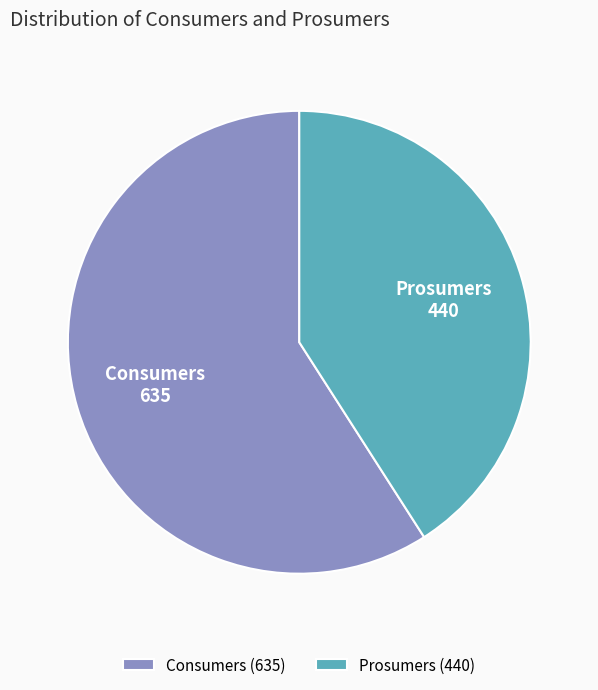

Count the number of slices in the pie.

2